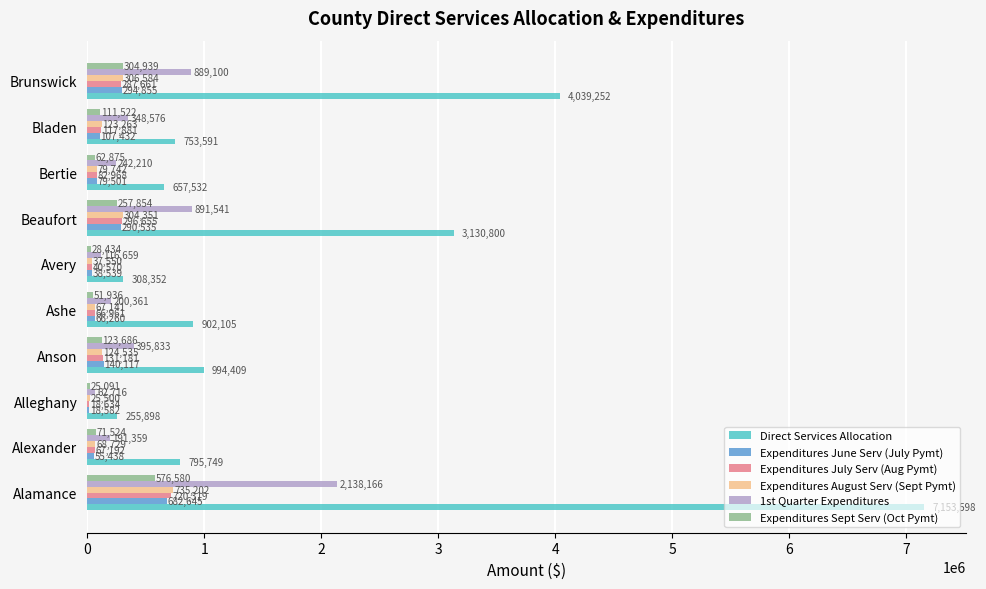

Which series has the largest range (max minus min)?

Direct Services Allocation